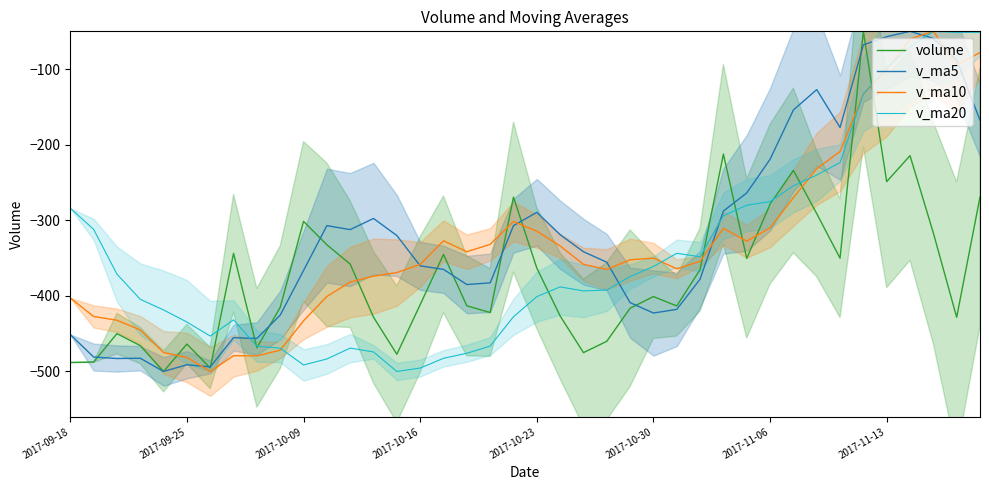

What is the total value across all series at 34?

-383.7